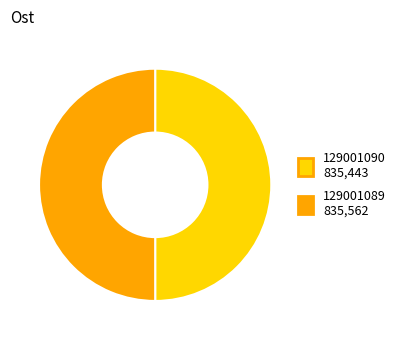

How many slices are in this pie chart?

2